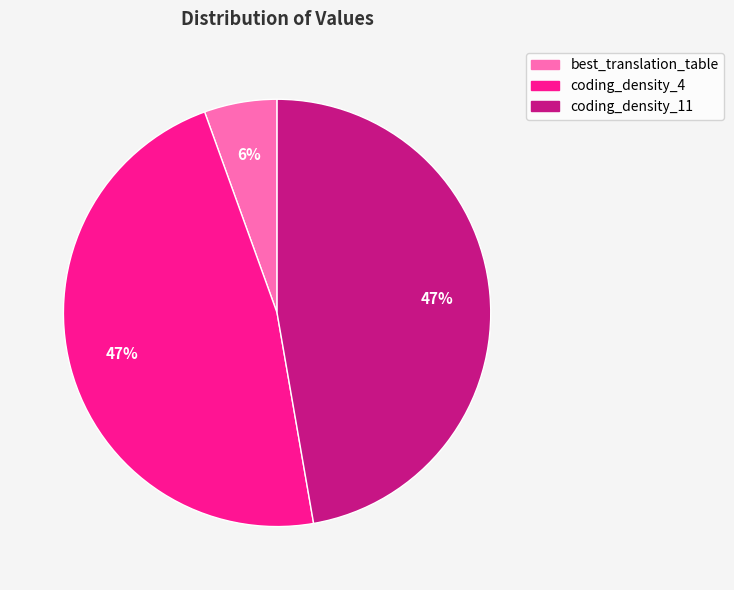

How many slices are in this pie chart?

3